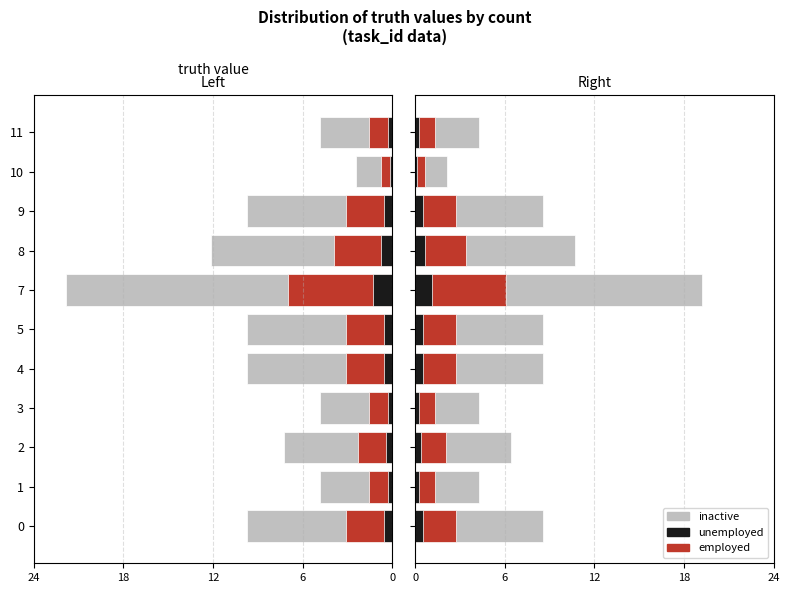

Which series has the largest range (max minus min)?

inactive